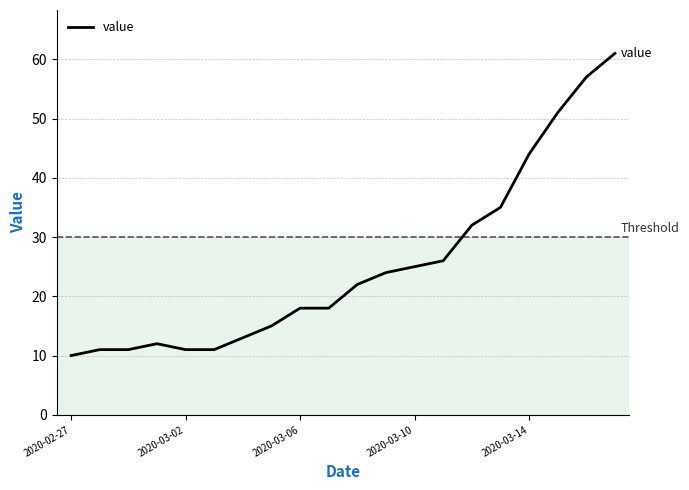

What is the difference between the maximum and minimum values?

51